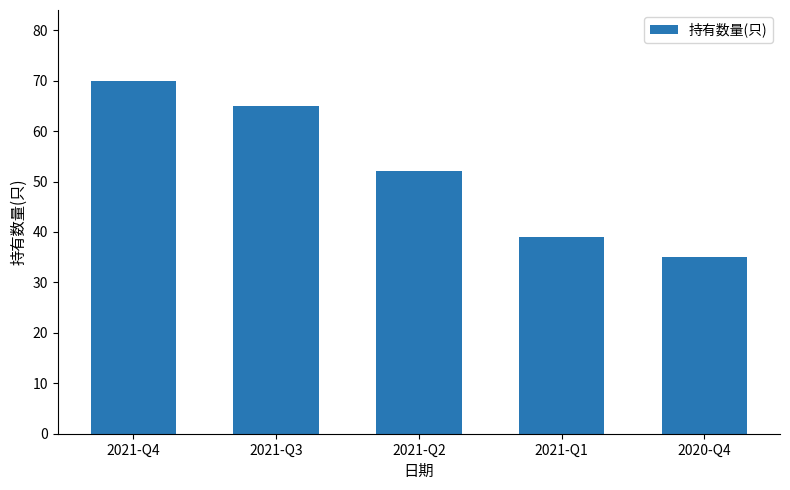

Rank the categories by value from lowest to highest.

2020-Q4, 2021-Q1, 2021-Q2, 2021-Q3, 2021-Q4